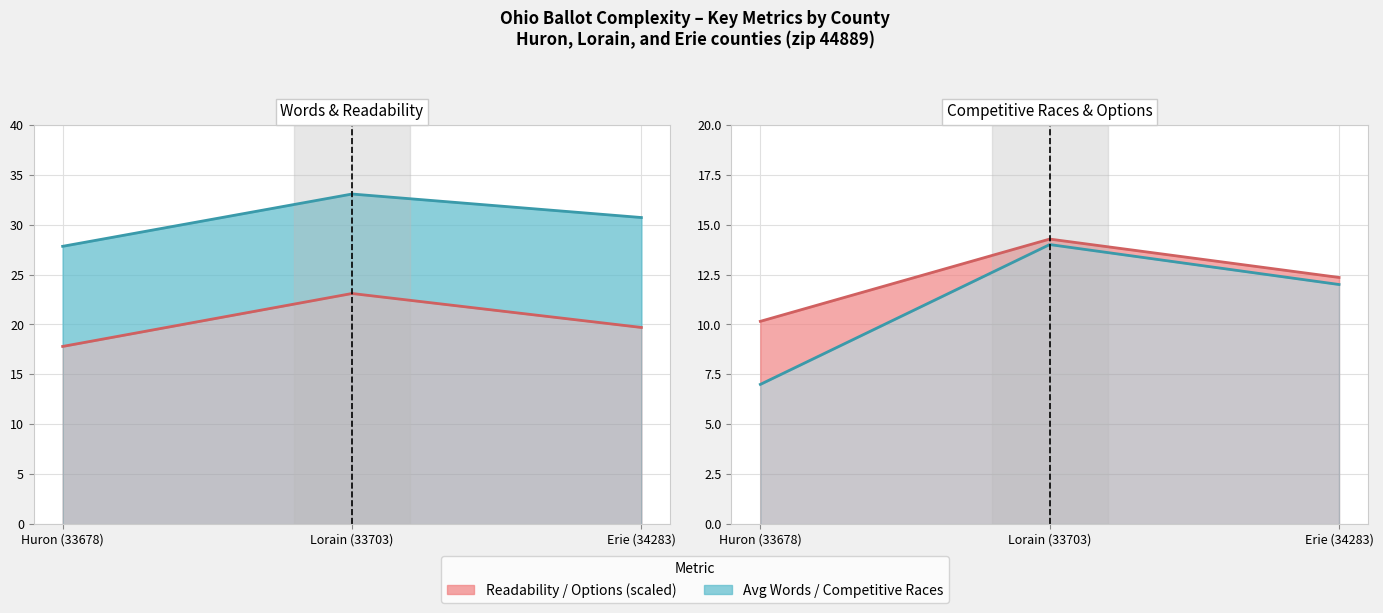

What value does the avg_words_per_question series have at Huron (33678)?

27.8